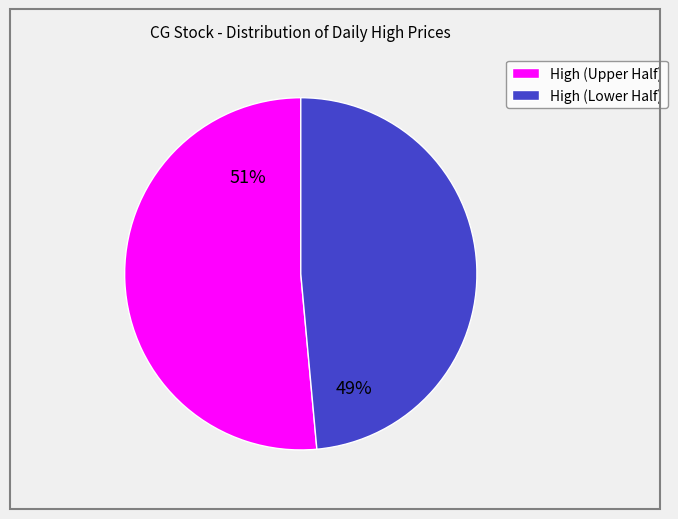

To the nearest percent, what is the average slice percentage?

50%